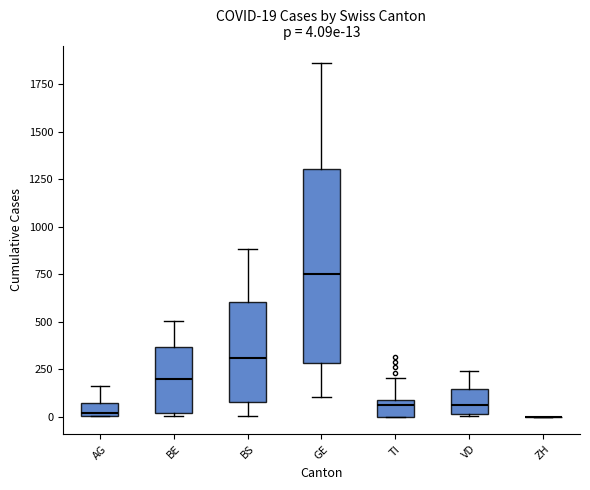

Which box is the tallest, from its lower edge to its upper edge?

GE